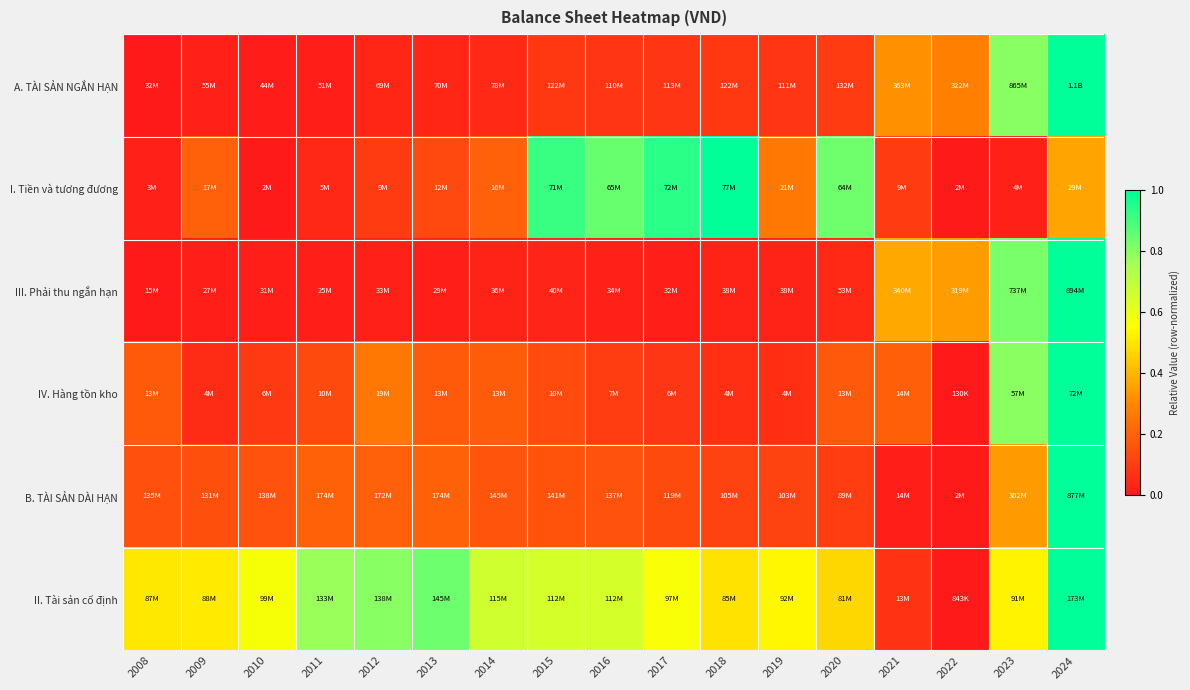

Which has a higher value, 2021 or 2022?

2021